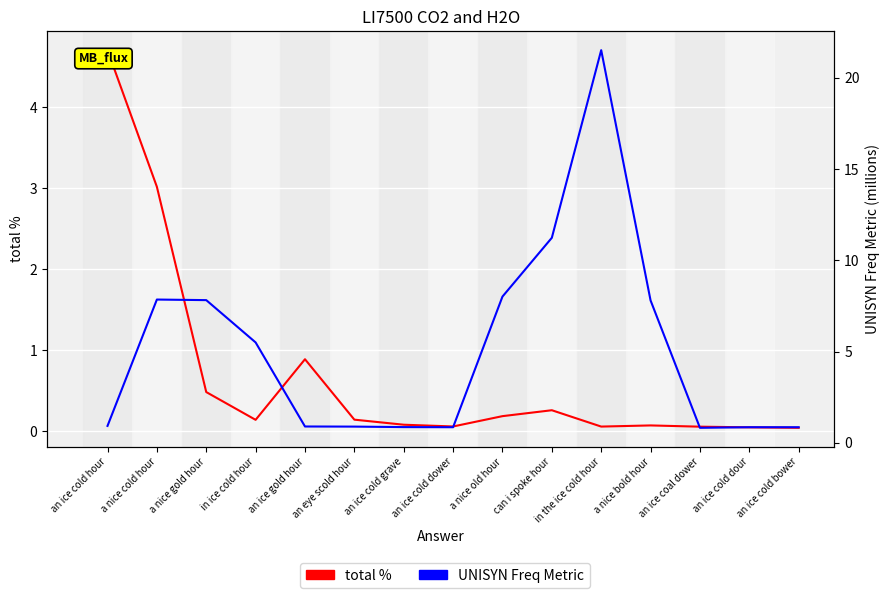

Which series has the largest total across all categories?

UNISYN Freq Metric